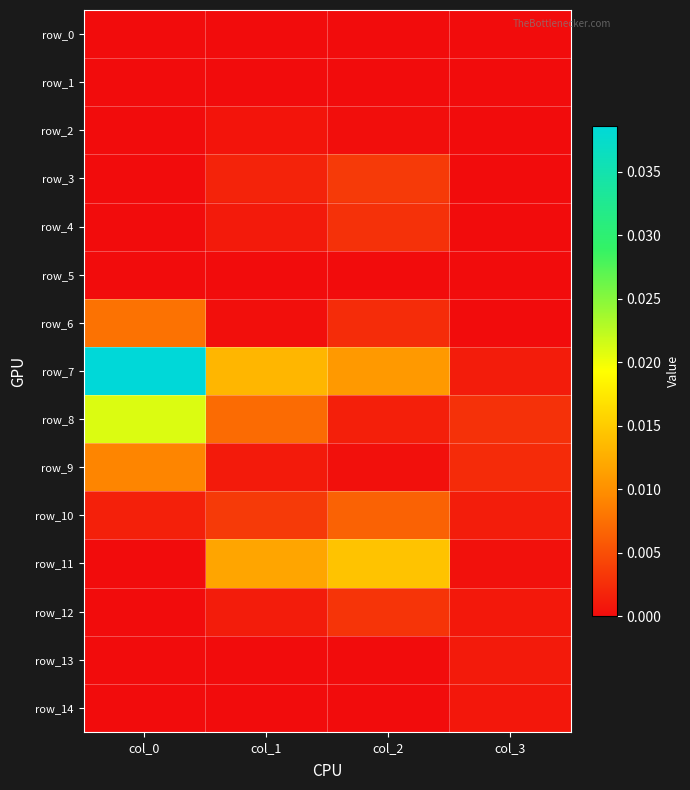

Is it true that row_9 equals 0.0 at col_2?

True